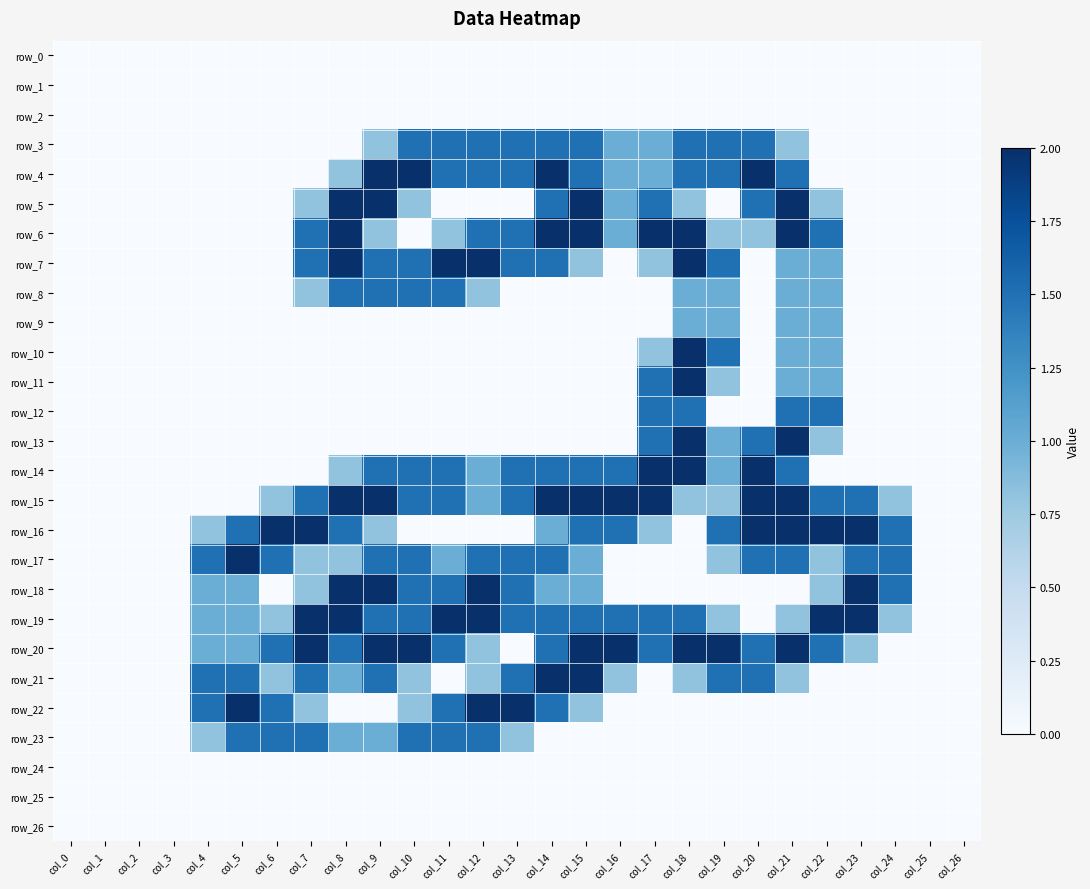

Which category has the highest value across all series?

col_9